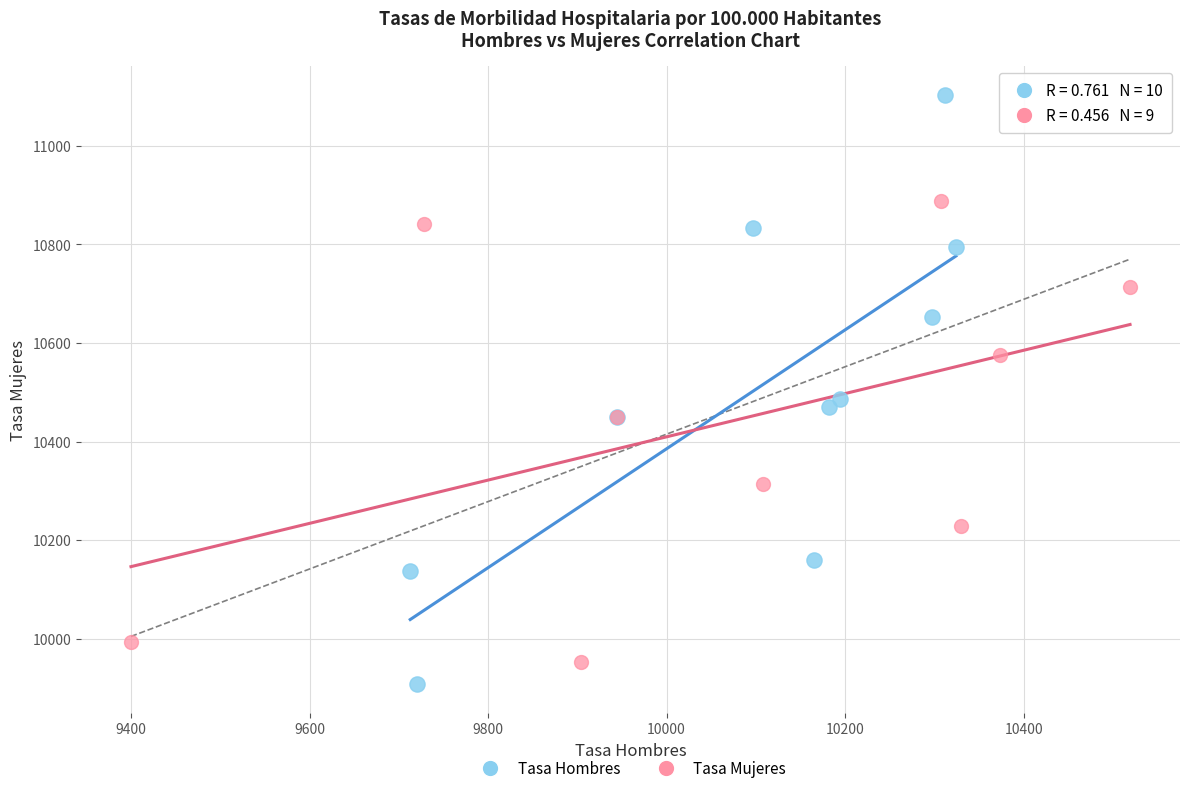

Which series contains the lowest Y value?

Tasa Hombres